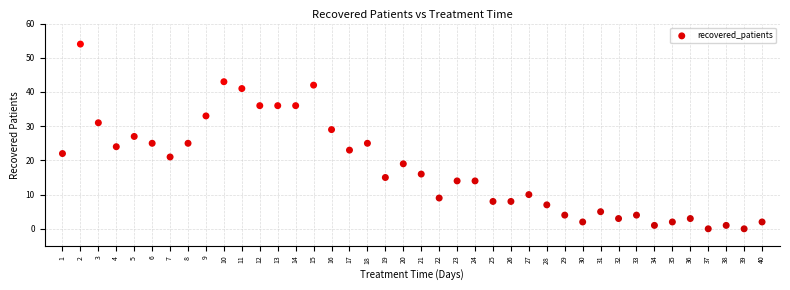

What is the range of X values (max minus min)?

39